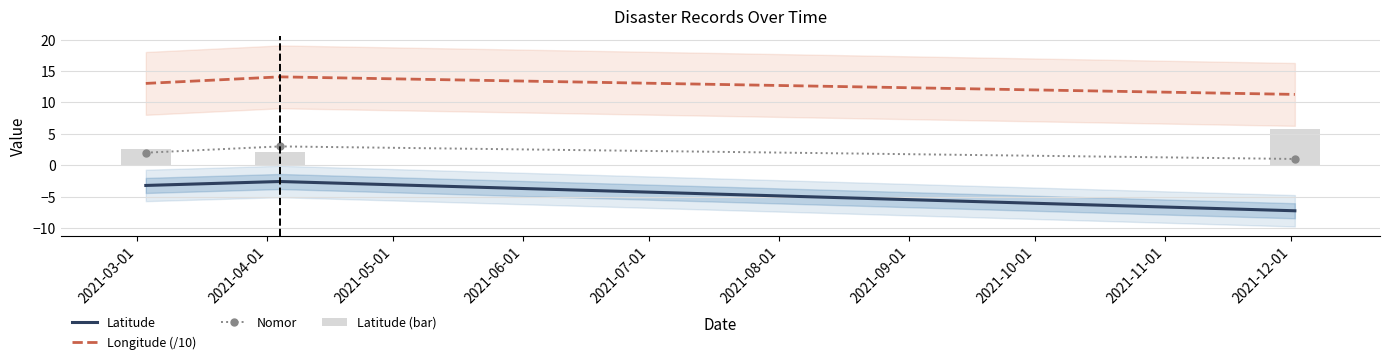

Is it true that Longitude (/10) equals 7.0 at 2021-12-01?

False